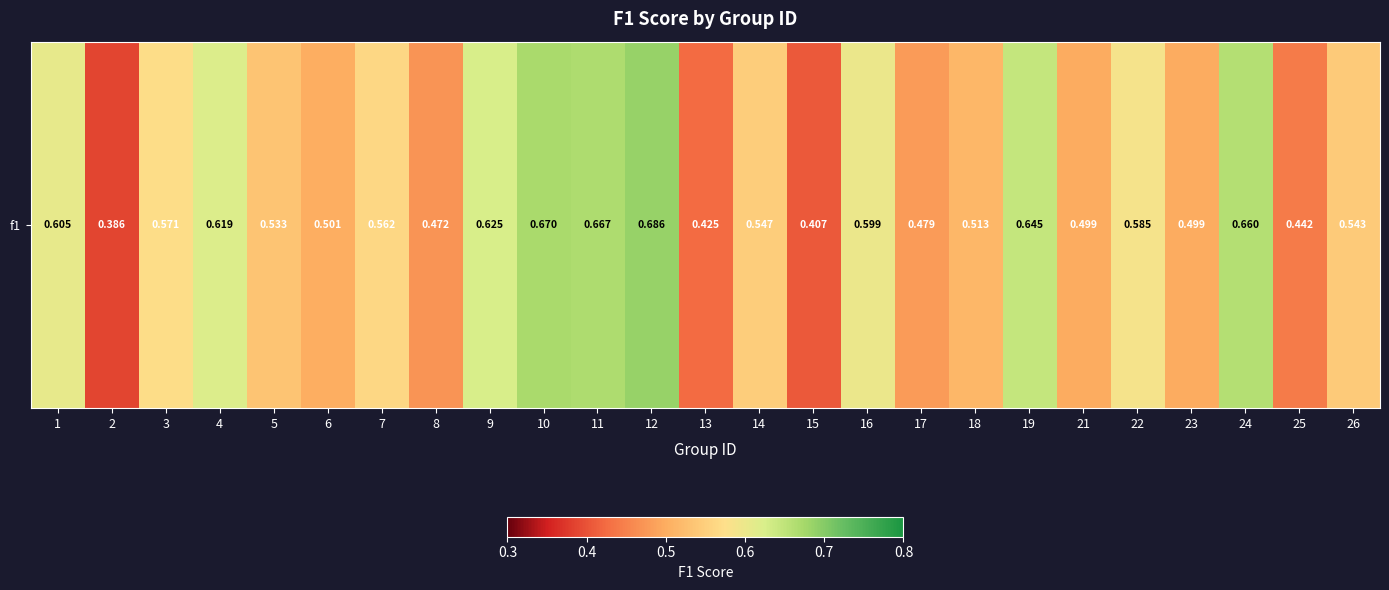

Where is the data nearest to the value 0?

2